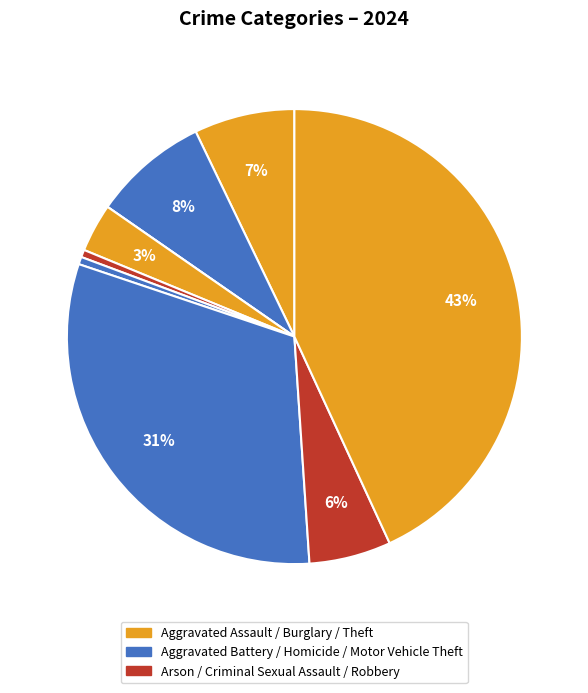

Which category has the biggest portion of the pie?

Theft